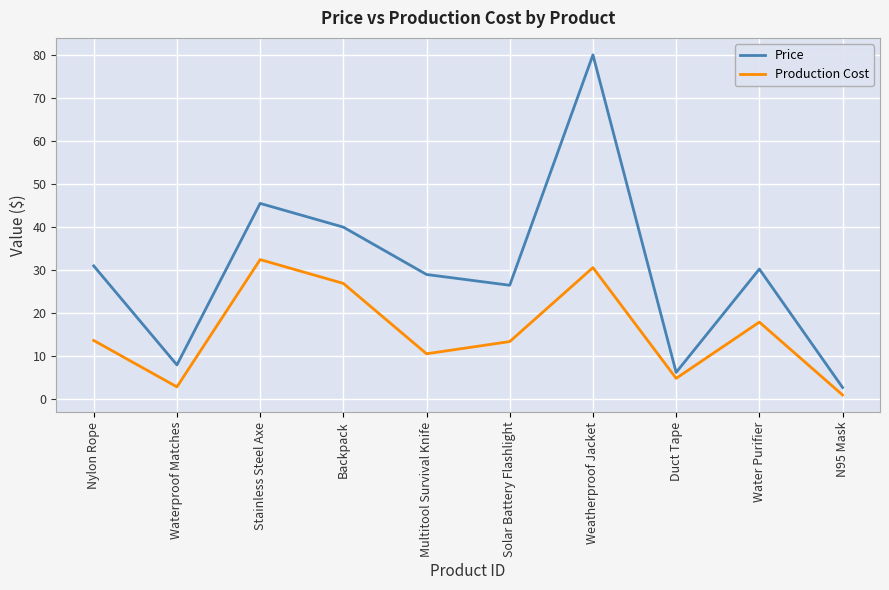

Is it true that Price equals 115.6 at Weatherproof Jacket?

False